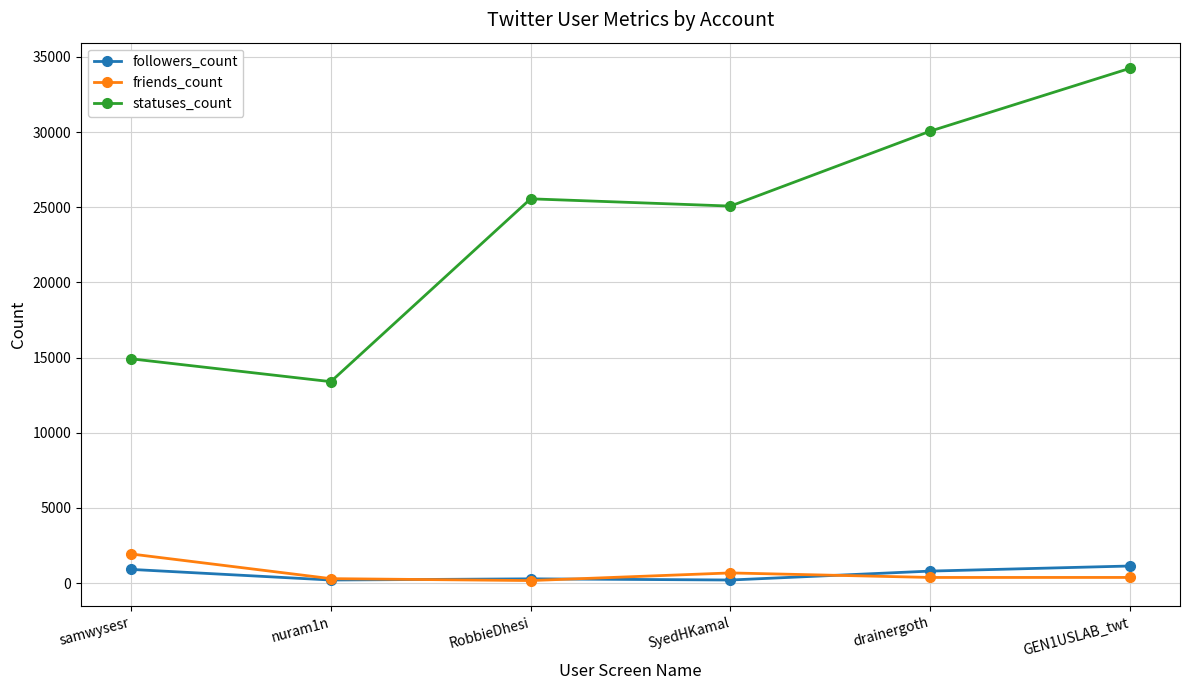

What is the sum of all statuses_count values?

143241